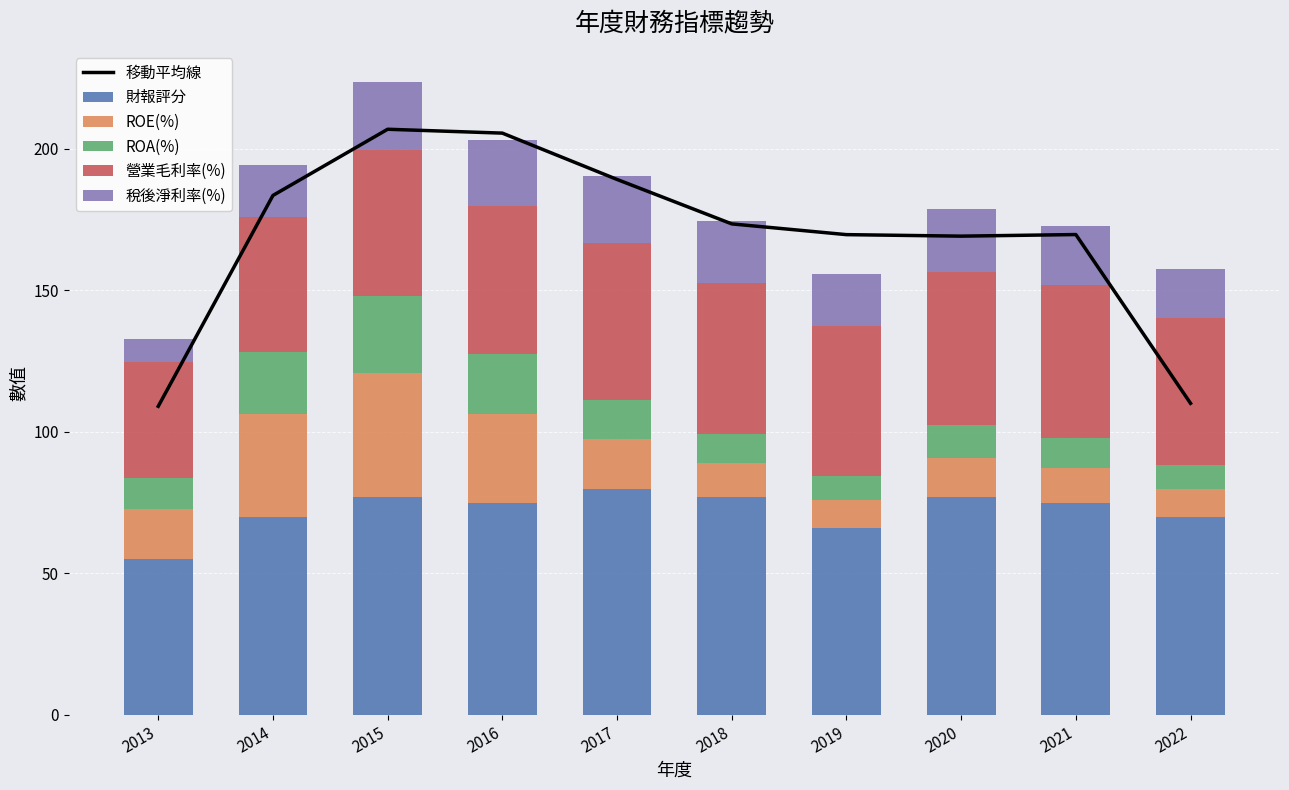

Read the 移動平均線 value at 2022.

110.1